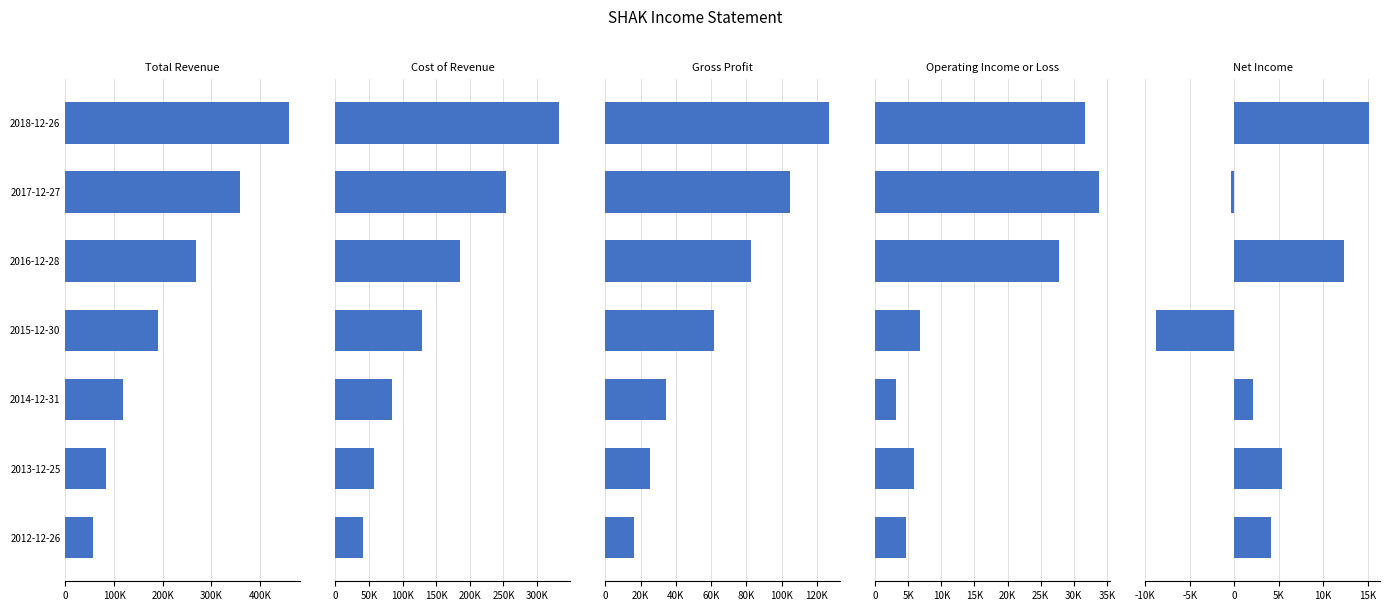

What are all the series names shown in the legend?

Total Revenue, Cost of Revenue, Gross Profit, Operating Income or Loss, Net Income